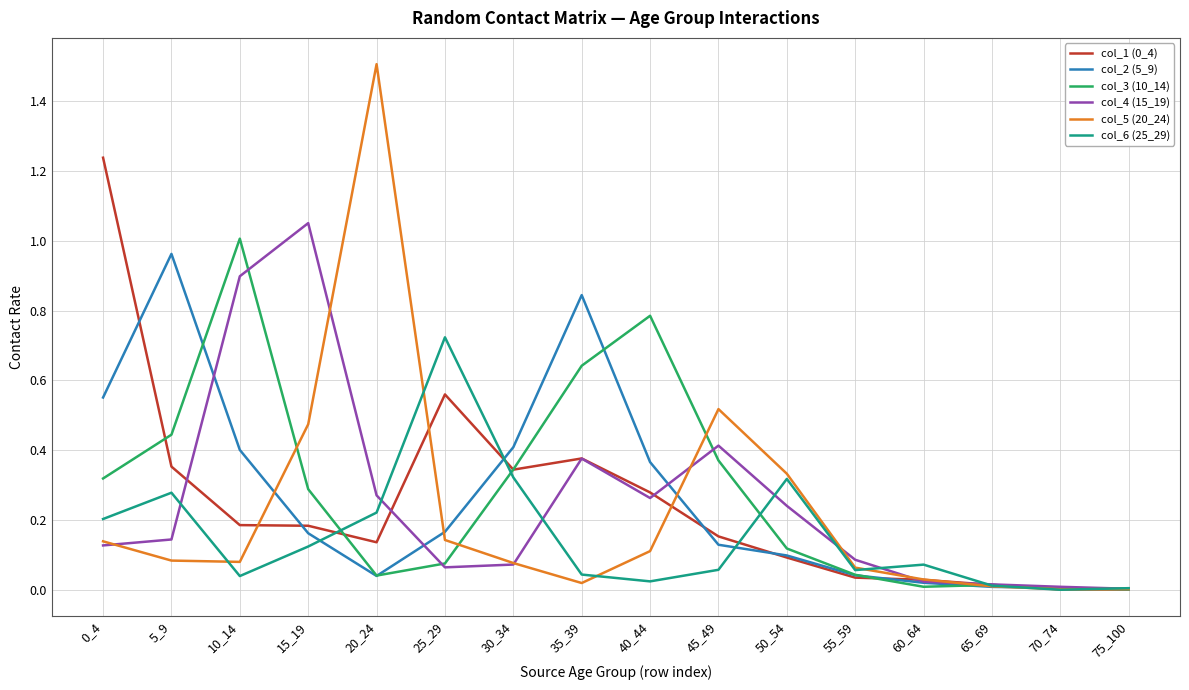

Where is the first local maximum for col_6 (25_29)?

5_9